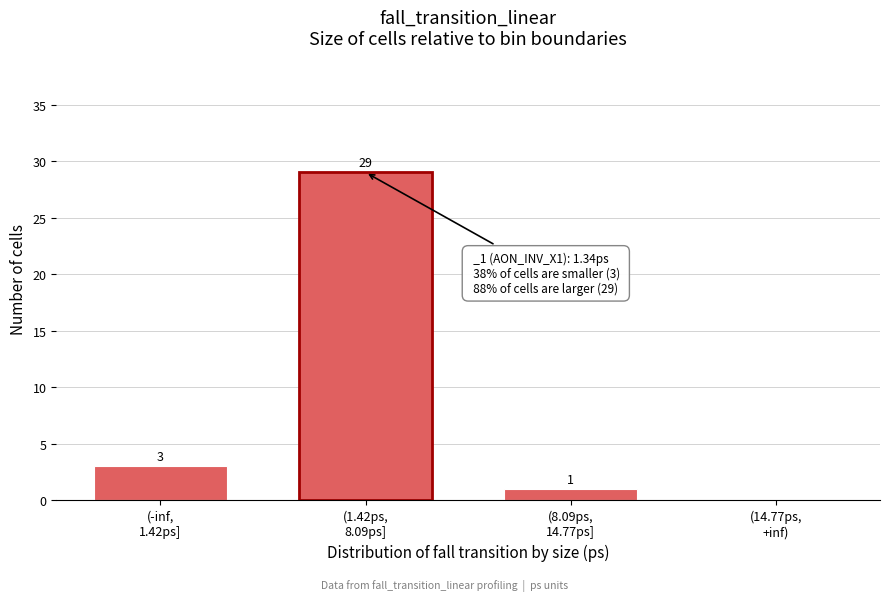

What is the sum of all values?

33